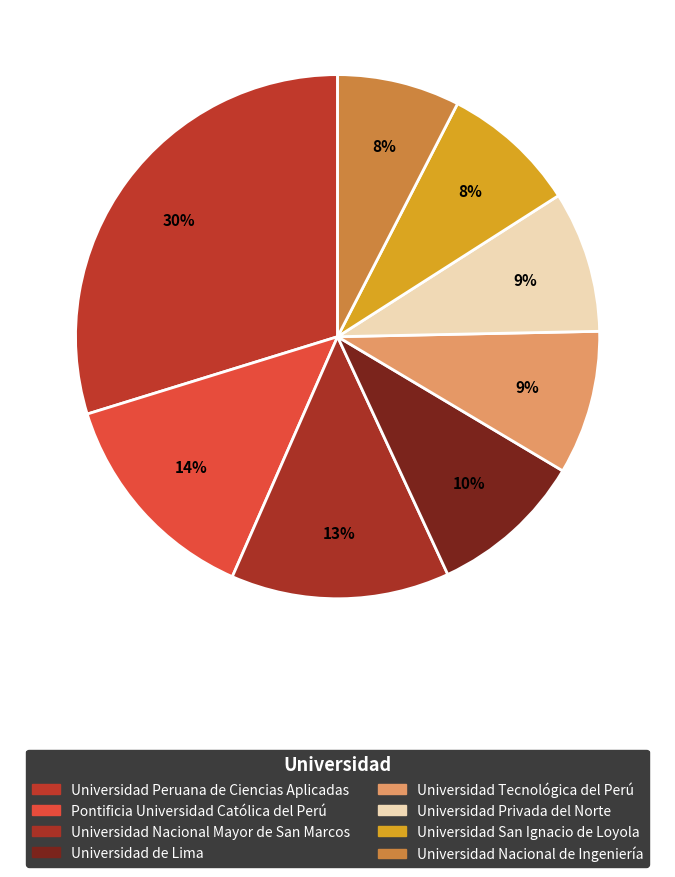

Between Universidad de Lima and Universidad Peruana de Ciencias Aplicadas, which is larger?

Universidad Peruana de Ciencias Aplicadas